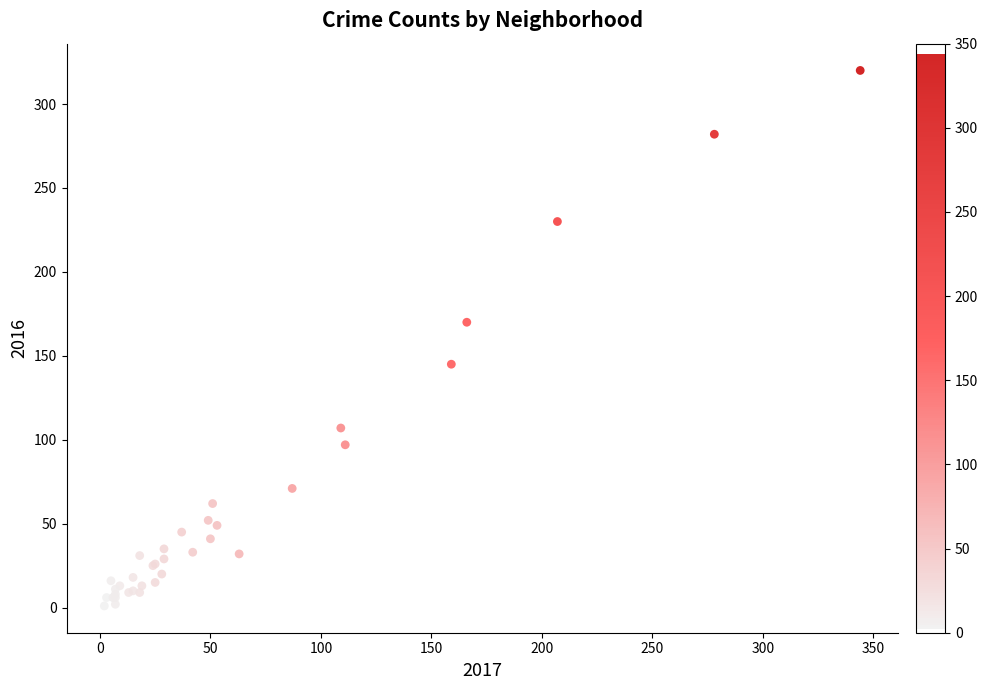

What Y value in the scatter plot is closest to 160?

170